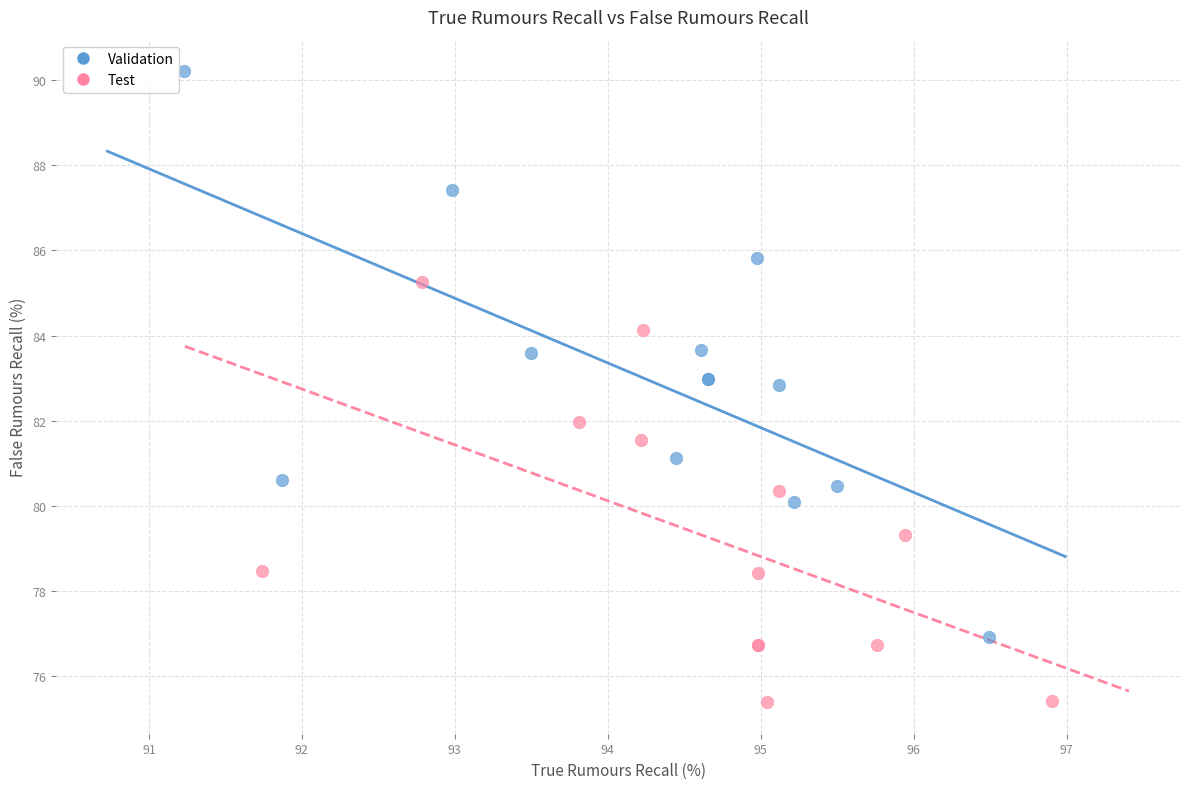

Which series has the largest Y range (max minus min)?

Validation